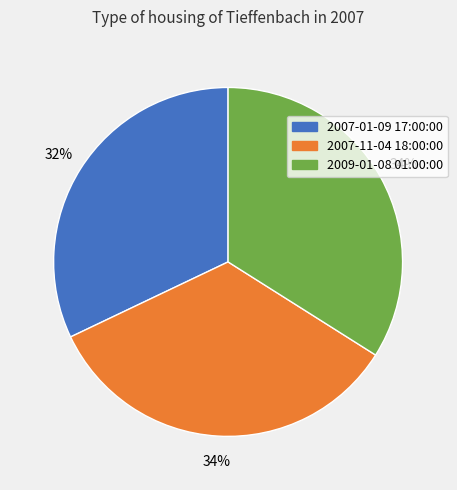

Combined, do 2009-01-08 01:00:00 and 2007-01-09 17:00:00 account for over 50%?

Yes